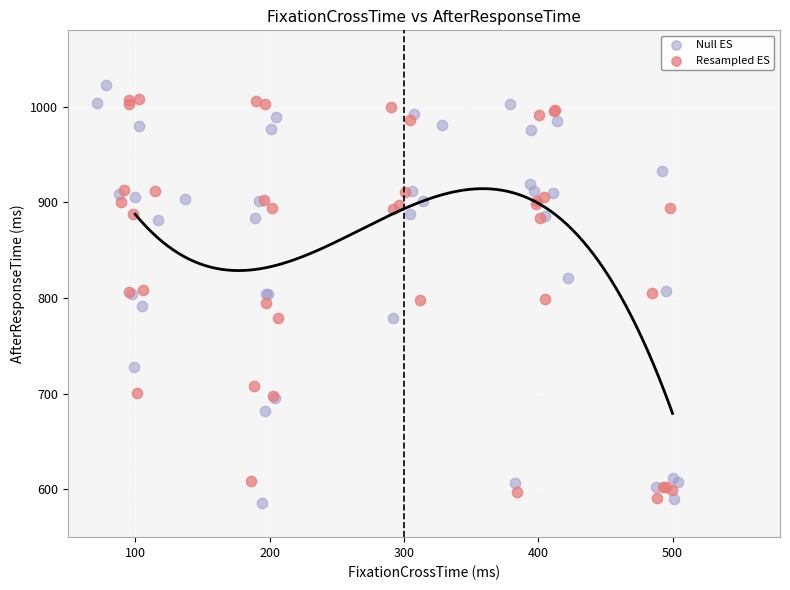

Which series contains the highest Y value?

Null ES